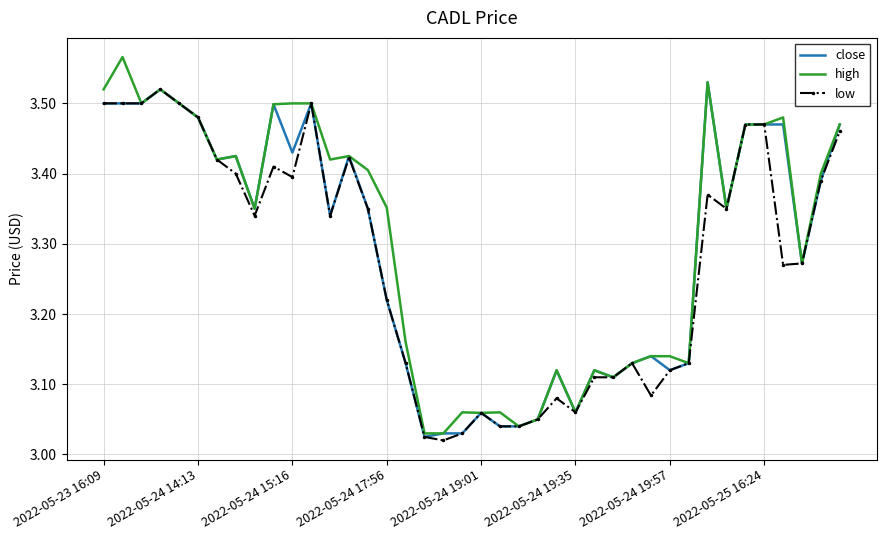

Which series has the widest spread of values?

high